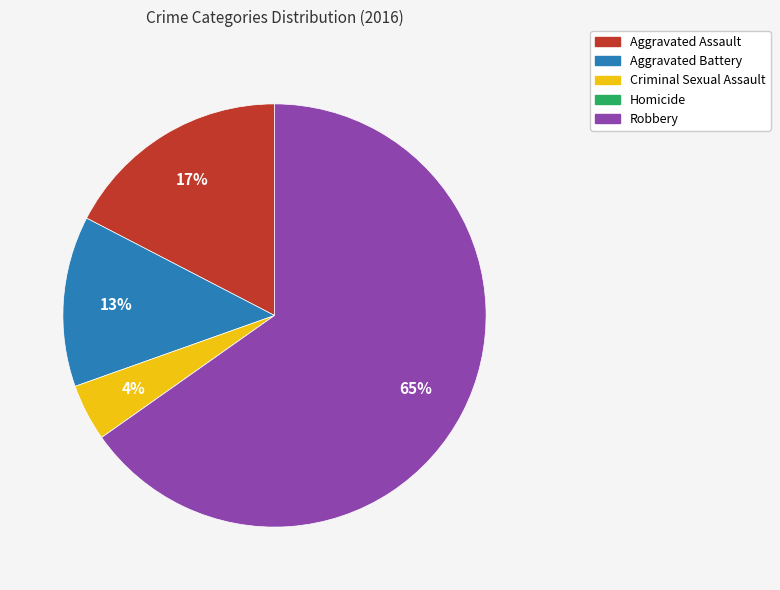

Which slice is the largest?

Robbery